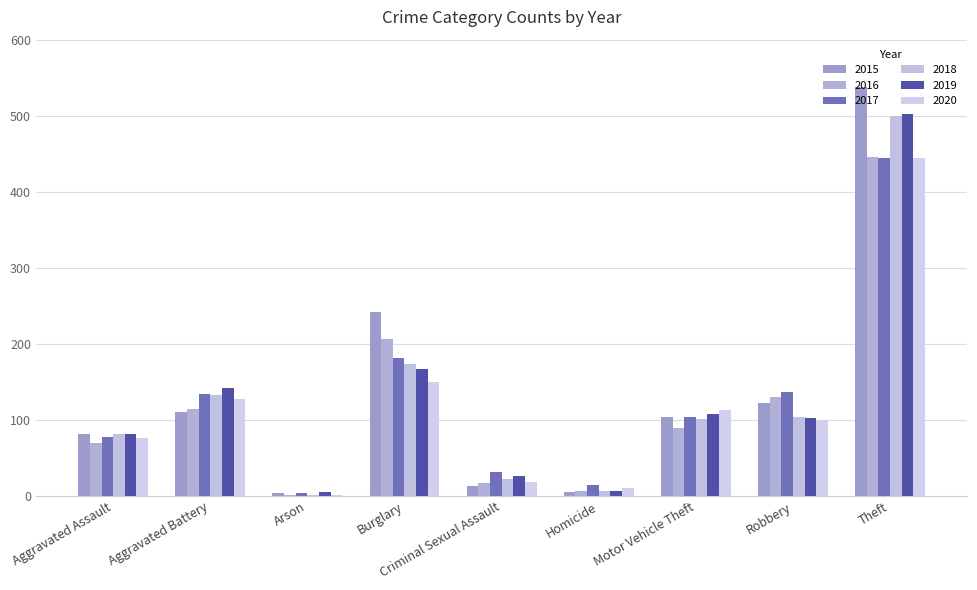

At Aggravated Battery, list the series in order from smallest to largest.

2015, 2016, 2020, 2018, 2017, 2019